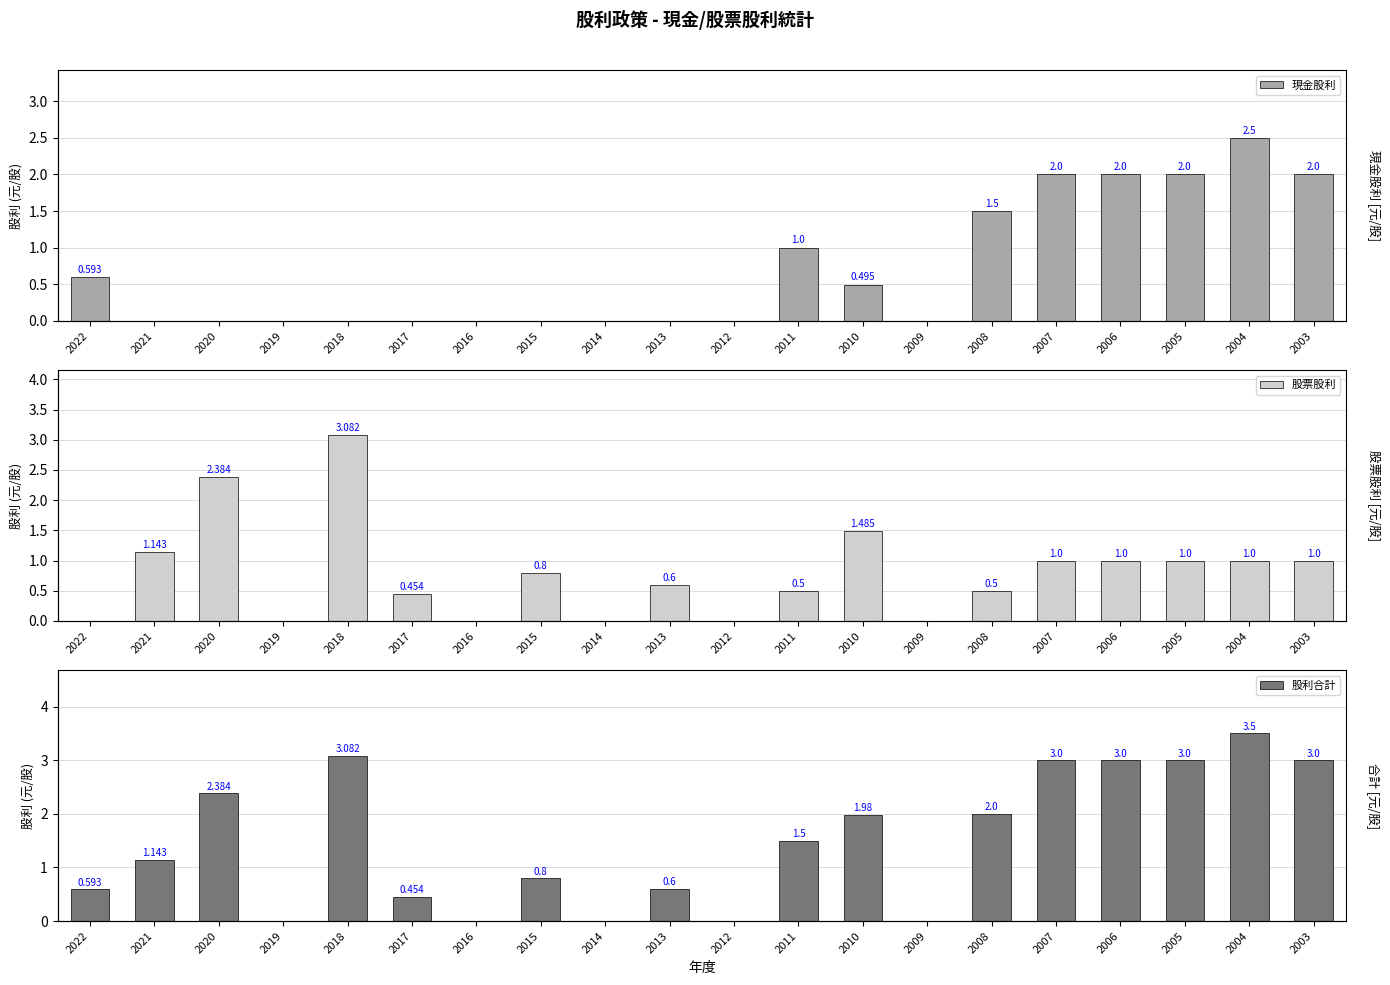

What is the average value of the 股票股利 series?

0.8